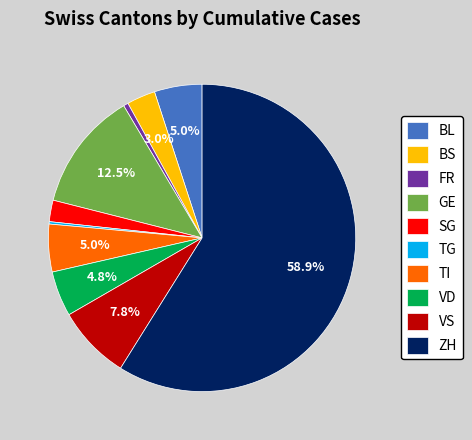

What is the ratio of the value at GE to the value at VD?

2.6